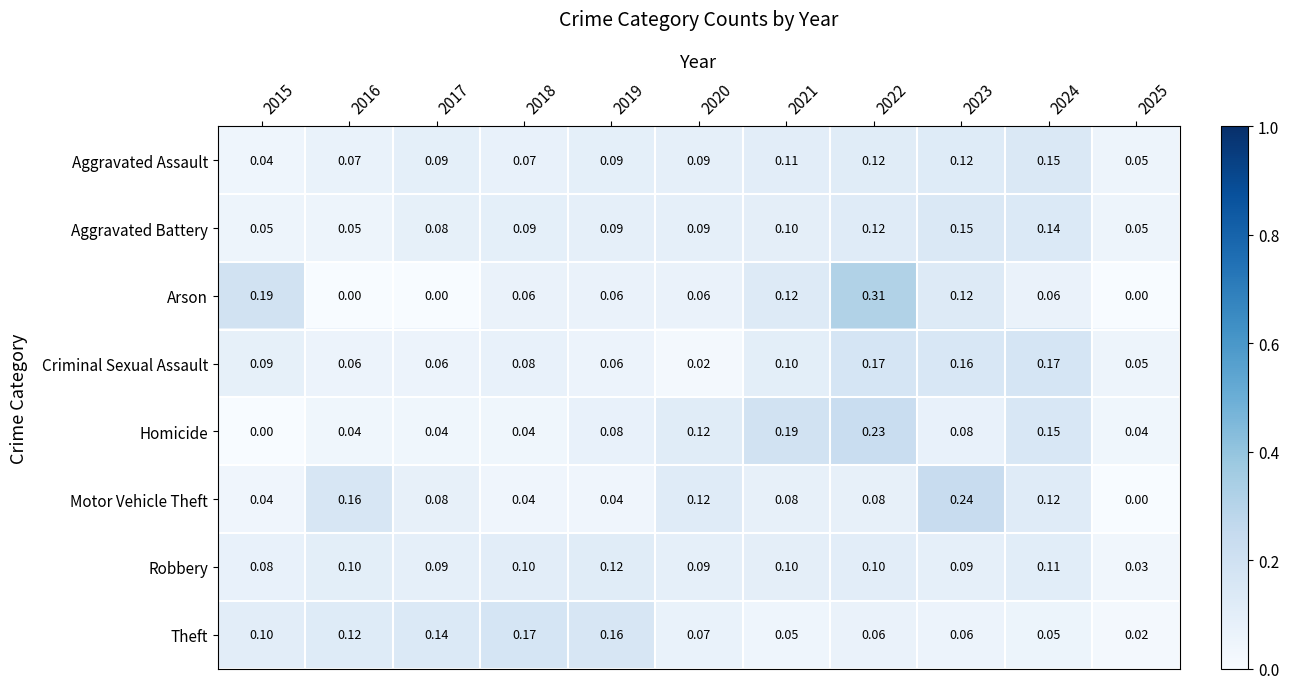

Rank the series at 2016 from lowest to highest value.

Arson, Homicide, Aggravated Battery, Criminal Sexual Assault, Aggravated Assault, Robbery, Theft, Motor Vehicle Theft